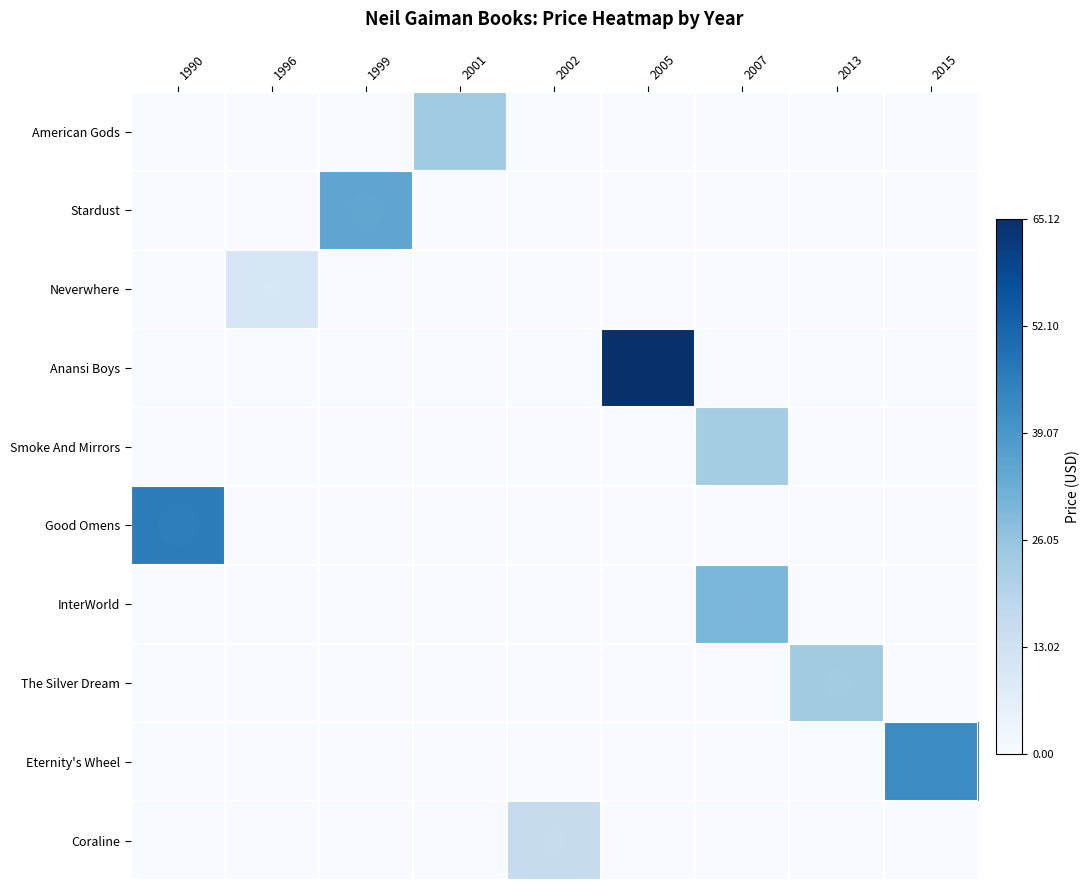

Rank the series by their maximum value, from highest to lowest.

Anansi Boys, Good Omens, Eternity's Wheel, Stardust, InterWorld, American Gods, The Silver Dream, Smoke And Mirrors, Coraline, Neverwhere